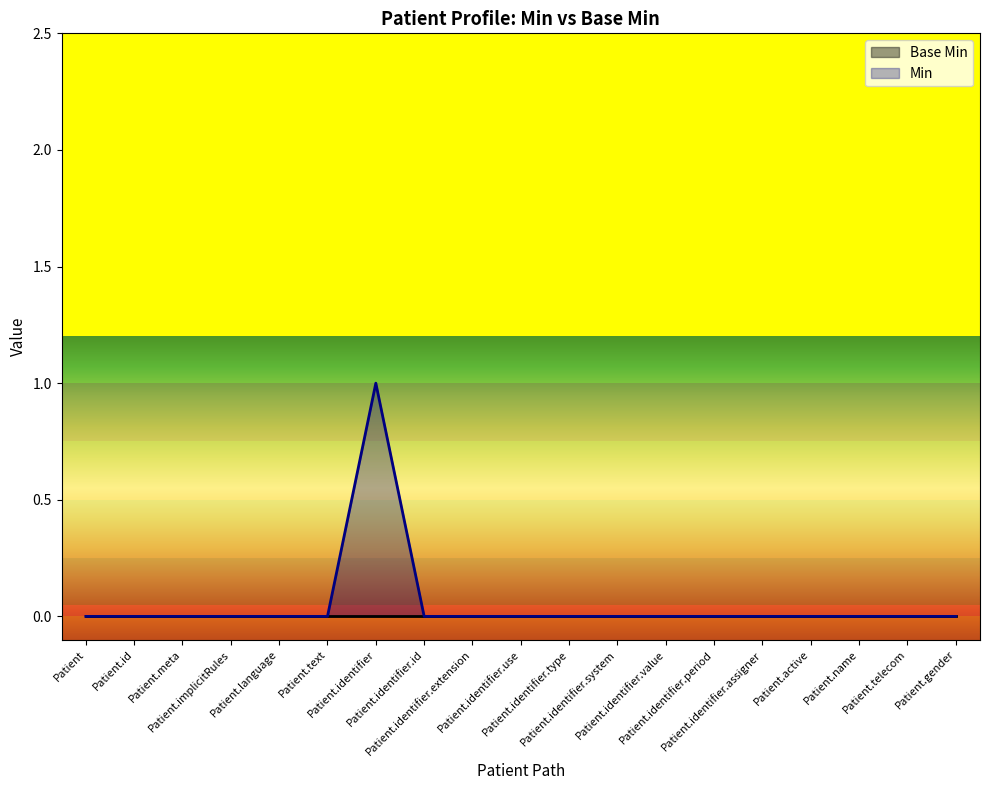

How many points are higher than both their immediate neighbors (excluding endpoints)?

1